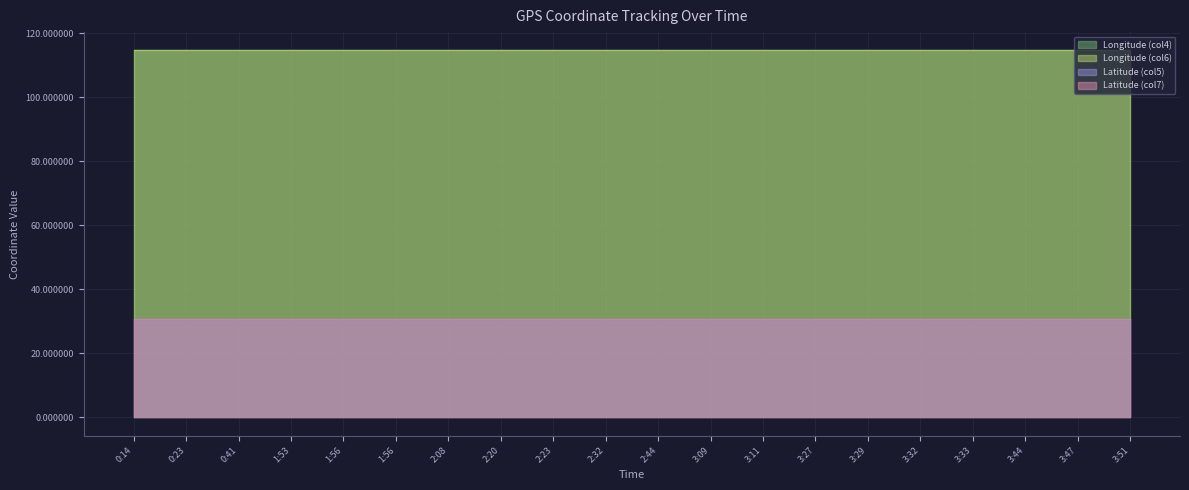

The Latitude (col5) series shows 42.8 at 3:51. True or false?

False